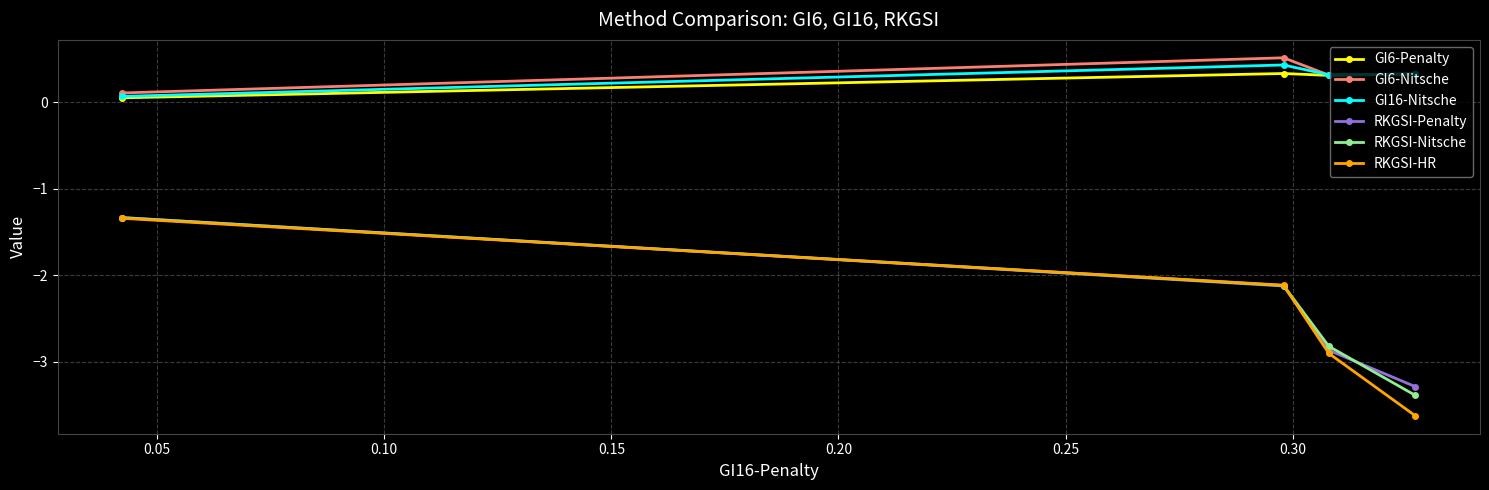

In GI6-Nitsche, how many points are lower than both neighbors (excluding endpoints)?

1